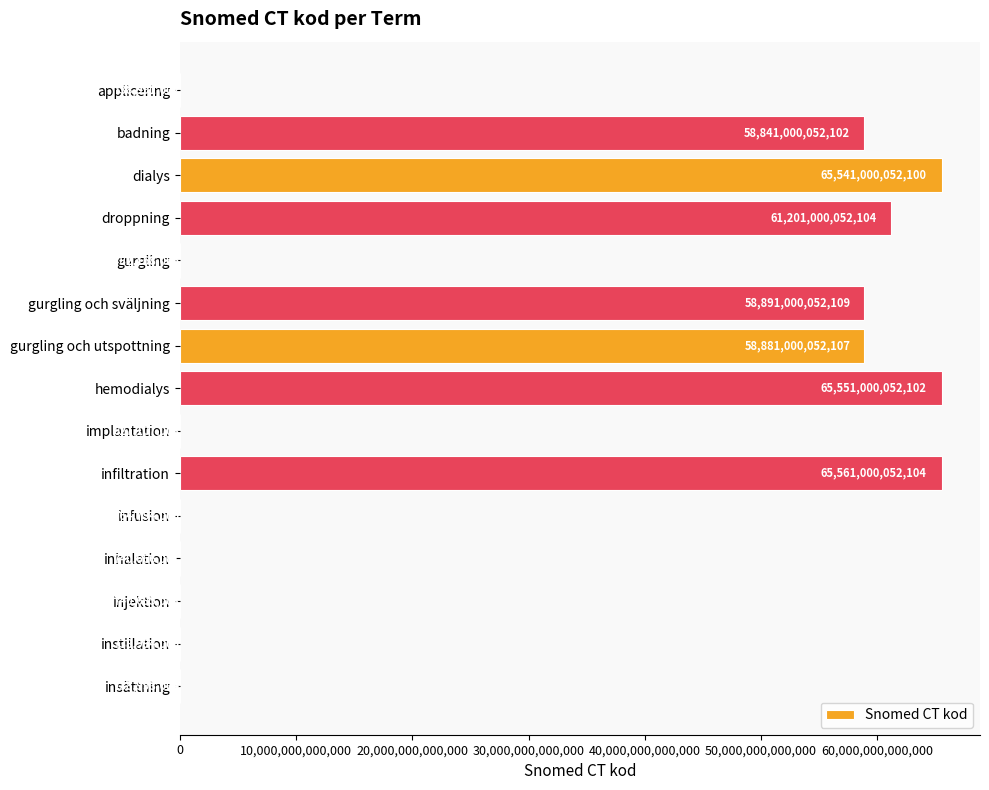

The value at insättning is 738993004. True or false?

True